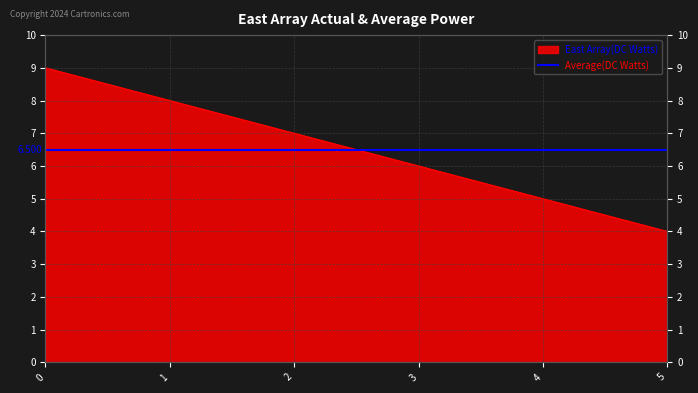

What is the average value?

6